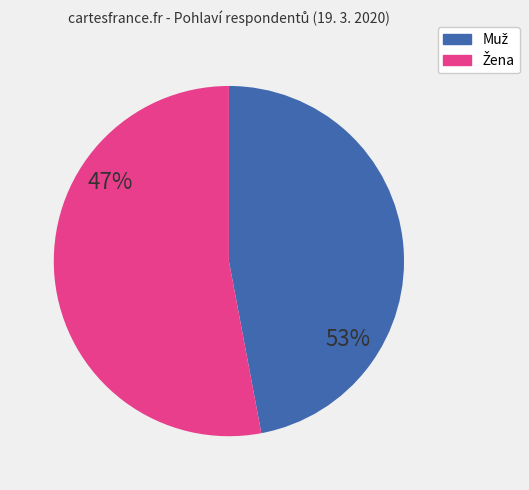

Rank the categories by value from highest to lowest.

Žena, Muž